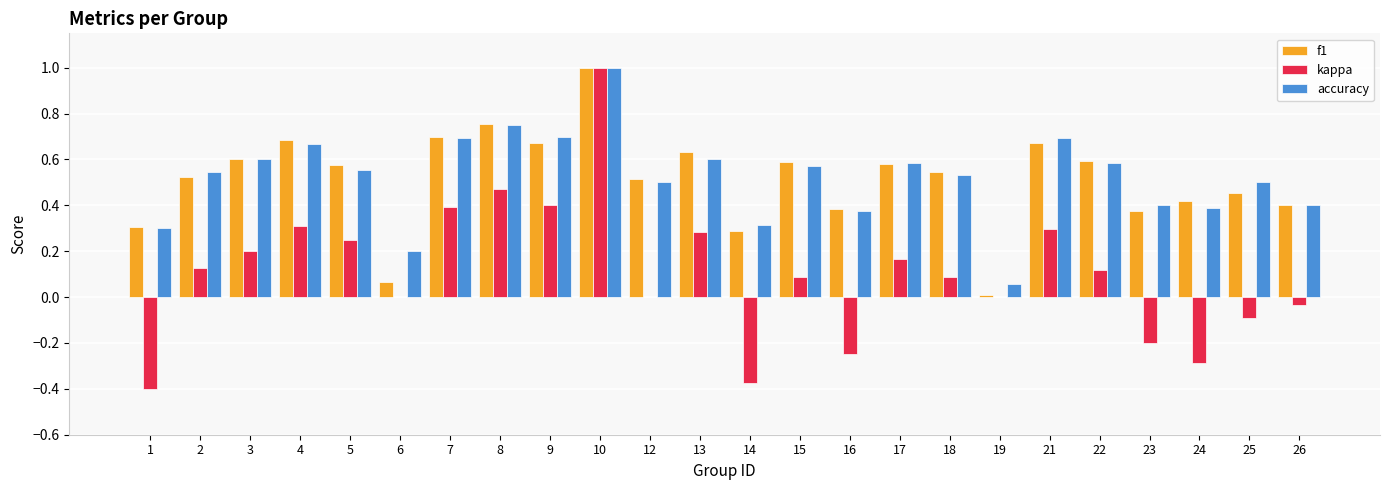

What is the sum of all kappa values?

2.6